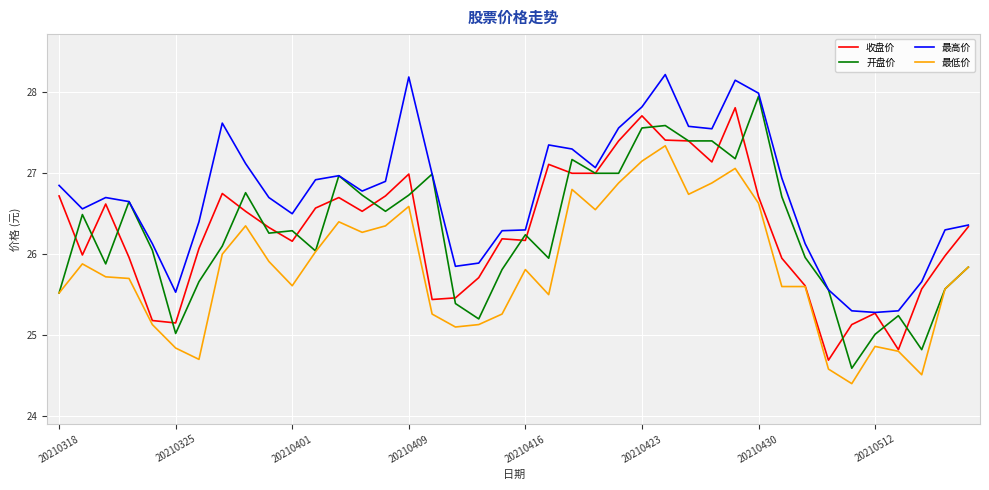

True or false: 最高价 and 最低价 cross at least once.

False